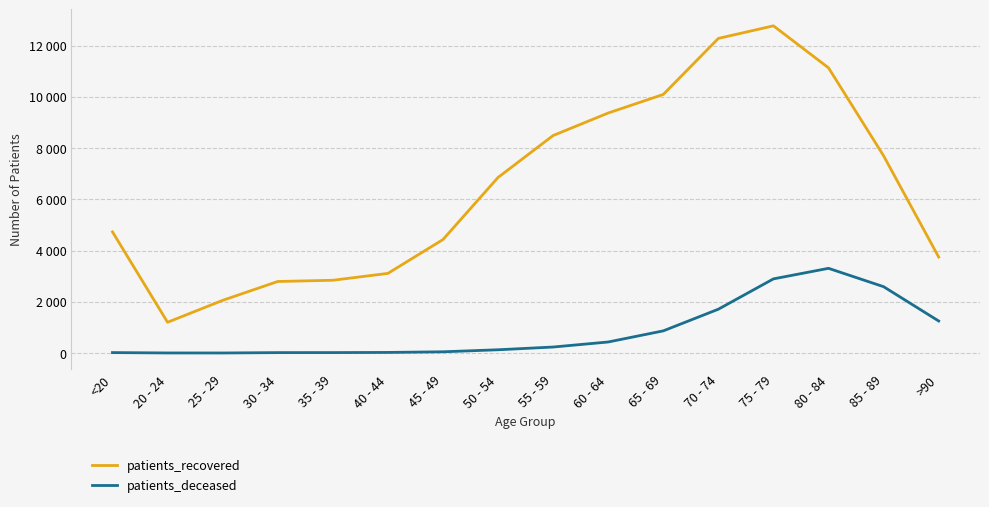

True or false: patients_deceased and patients_recovered cross at least once.

False